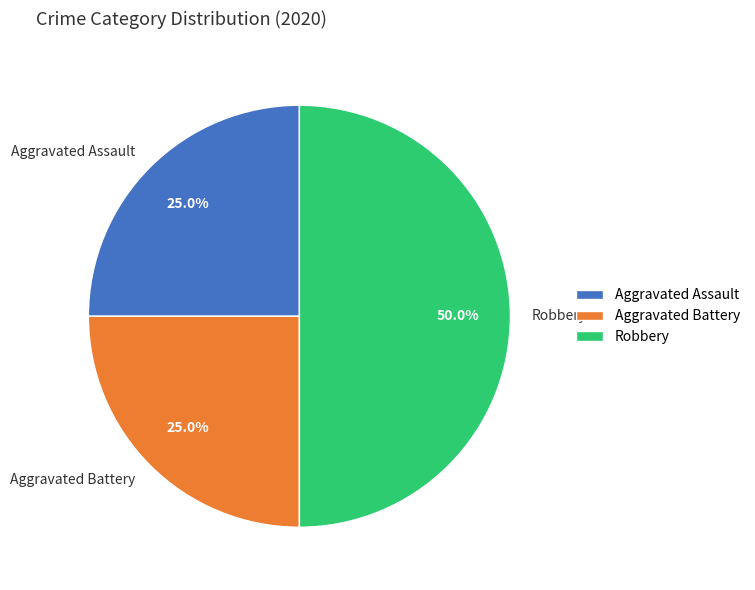

To the nearest percent, what percentage of the pie is Robbery?

50%